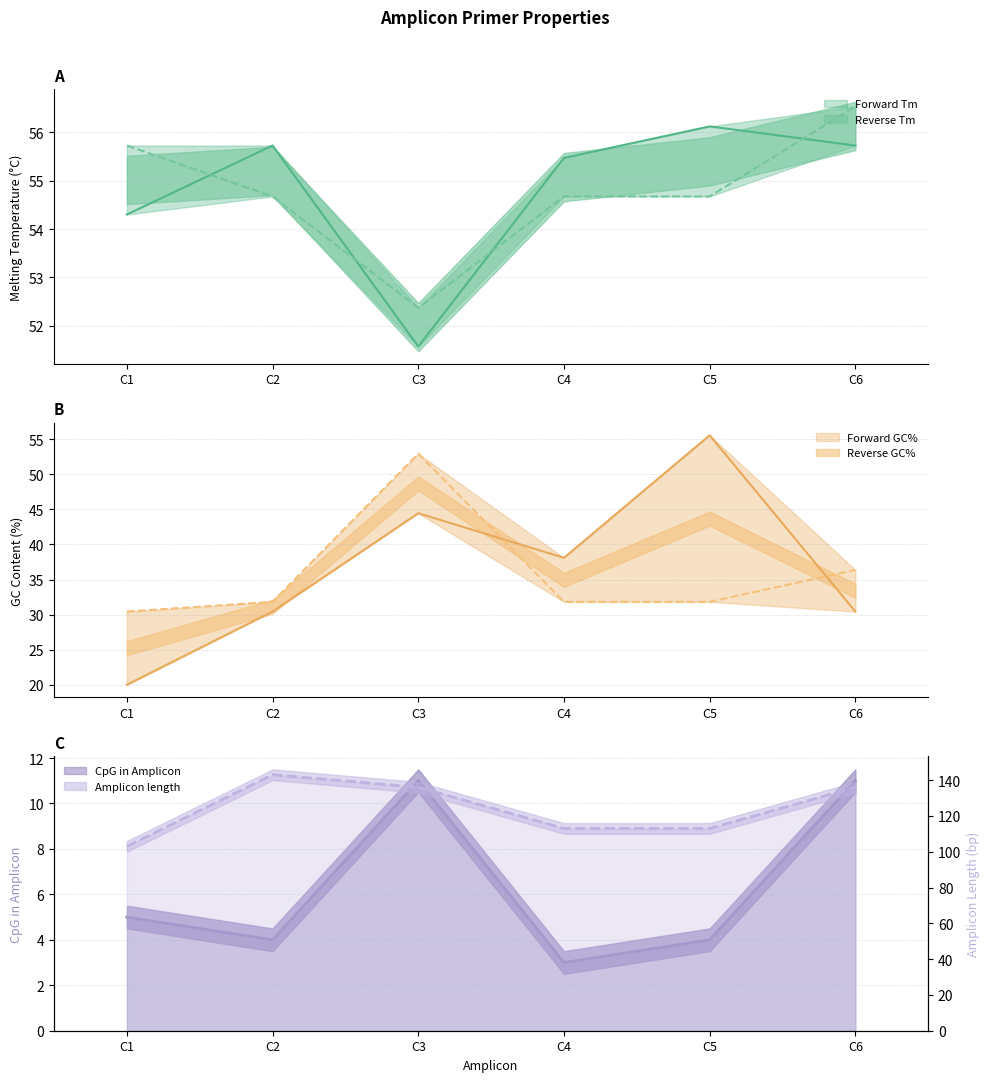

Where is the first local maximum for Reverse GC%?

C3